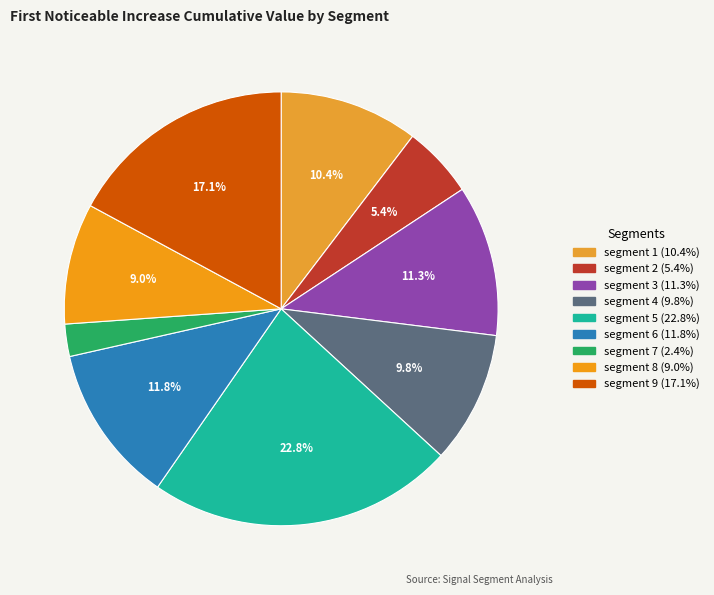

The segment 5 slice represents 35% of the pie. True or false?

False